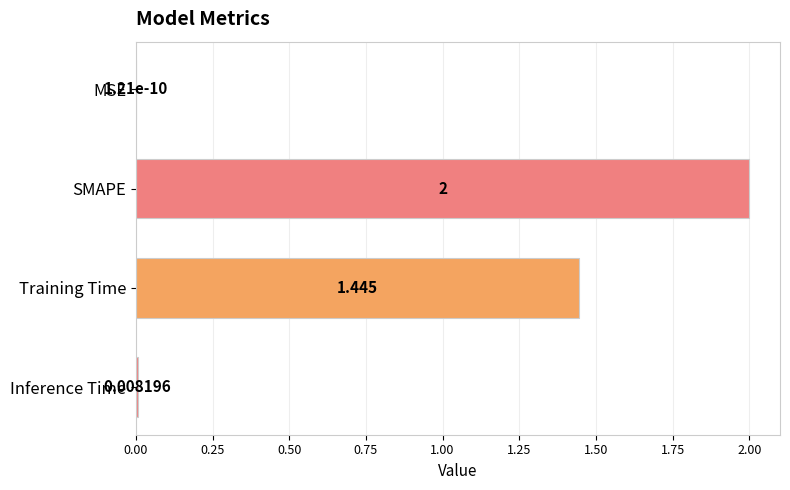

Which has a higher value, MSE or Inference Time?

Inference Time